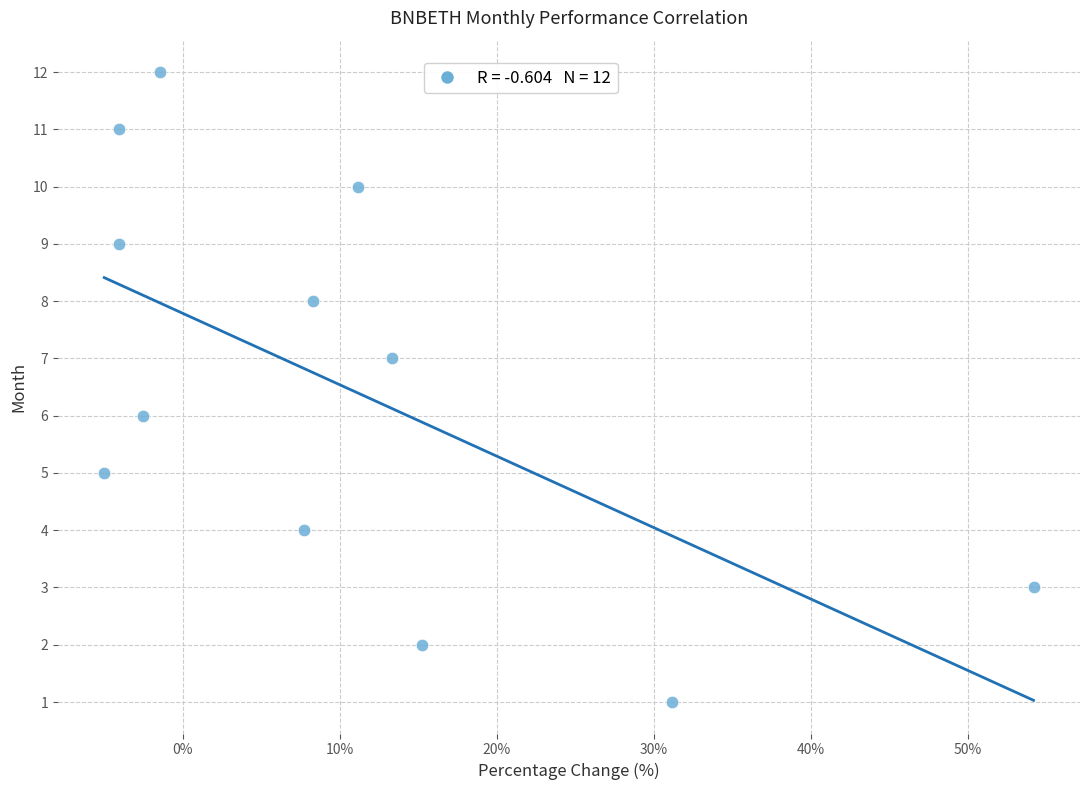

What is the range of Y values (max minus min)?

11